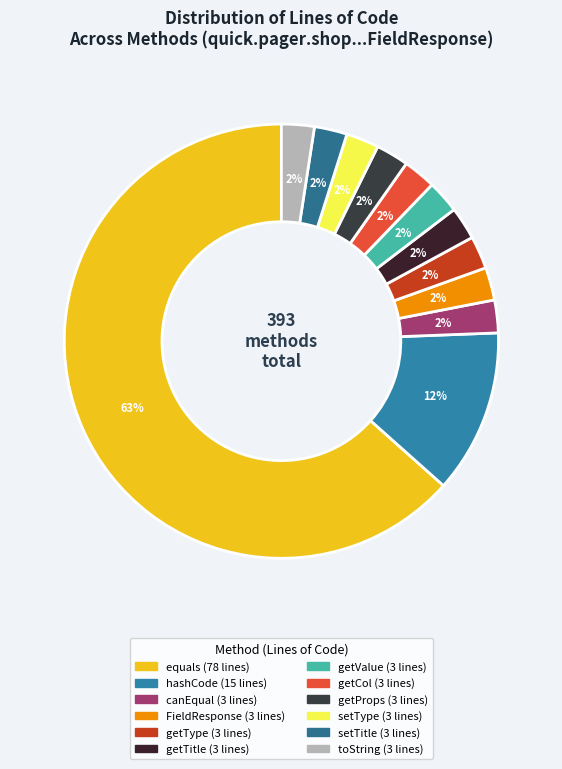

Does getCol account for over 50% of the chart?

No